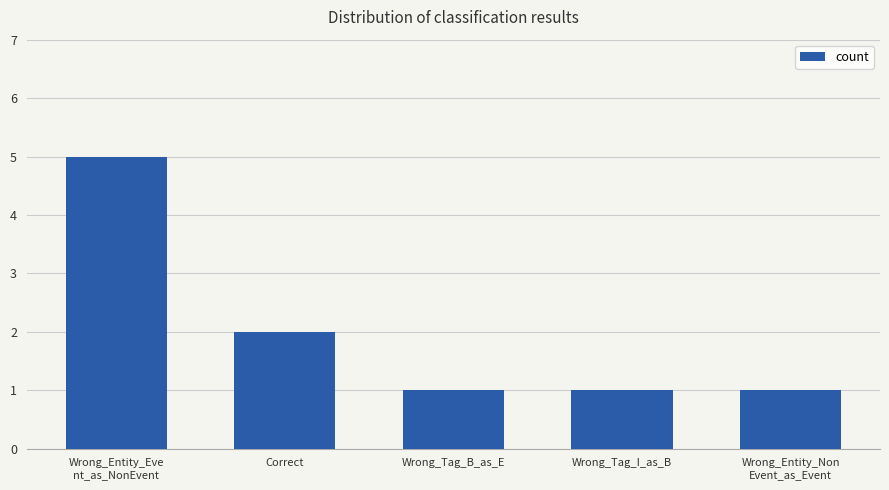

Are the bars grouped side by side (vs. stacked)?

No